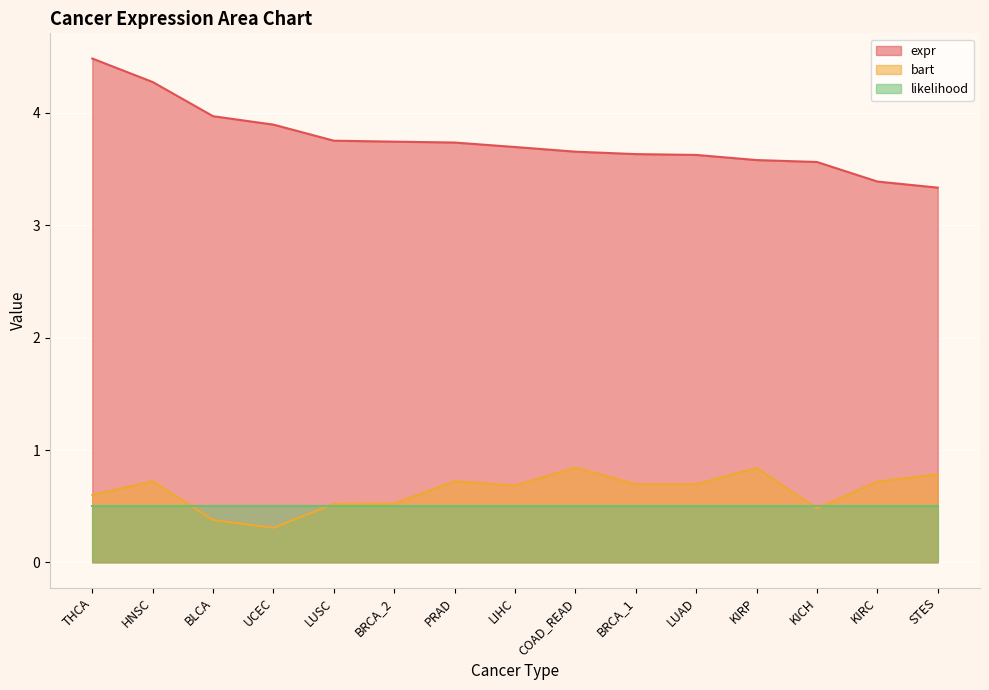

Is the value of likelihood at BLCA greater than the value of expr at THCA?

No